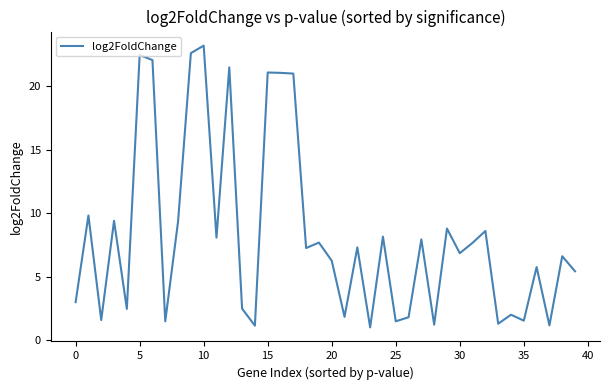

What is the greatest value displayed?

23.2